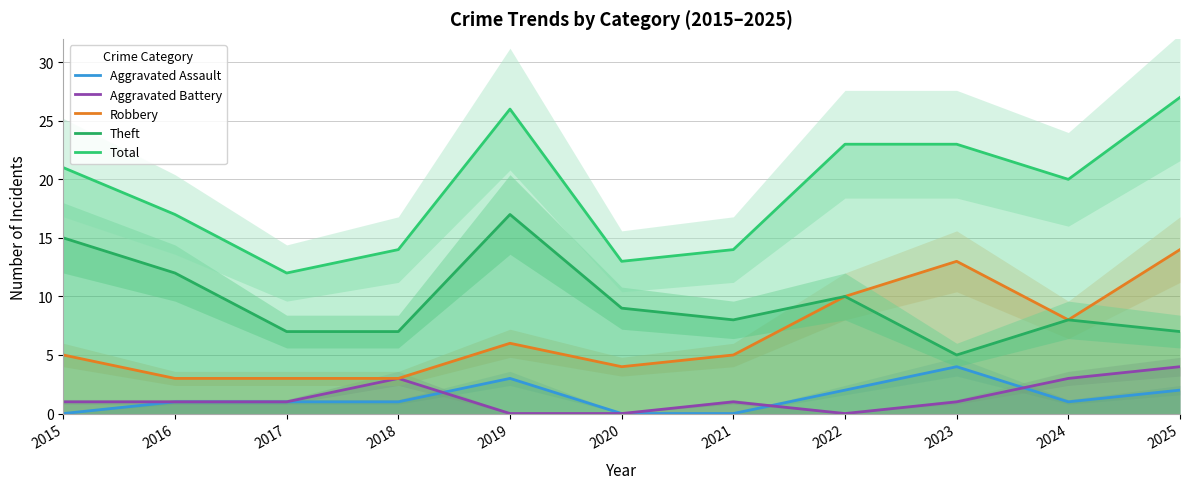

At which label is Aggravated Assault closest to 2?

2022